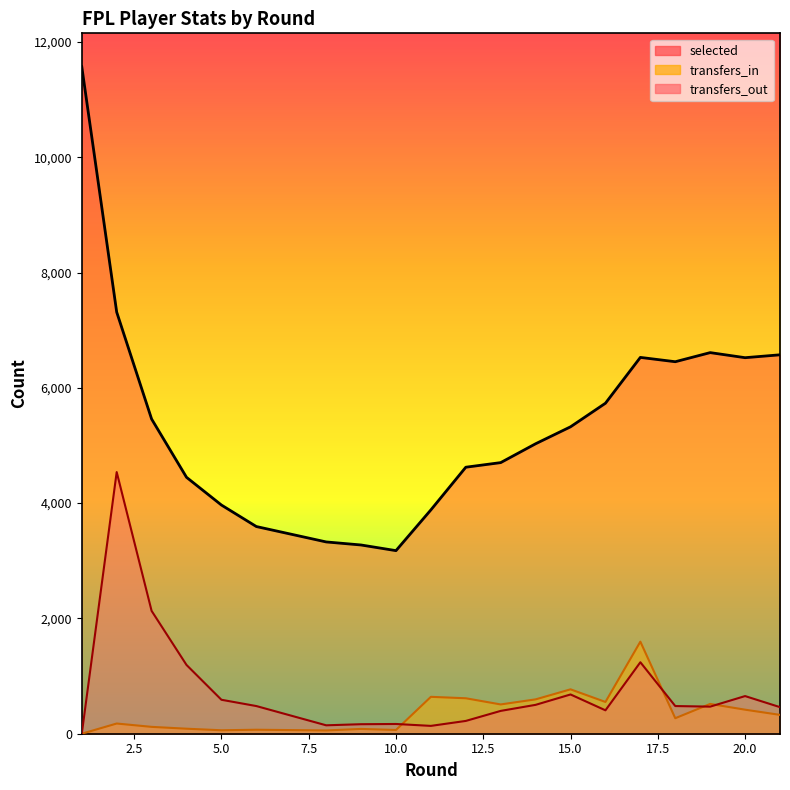

Where does the transfers_out series first go above 470?

2